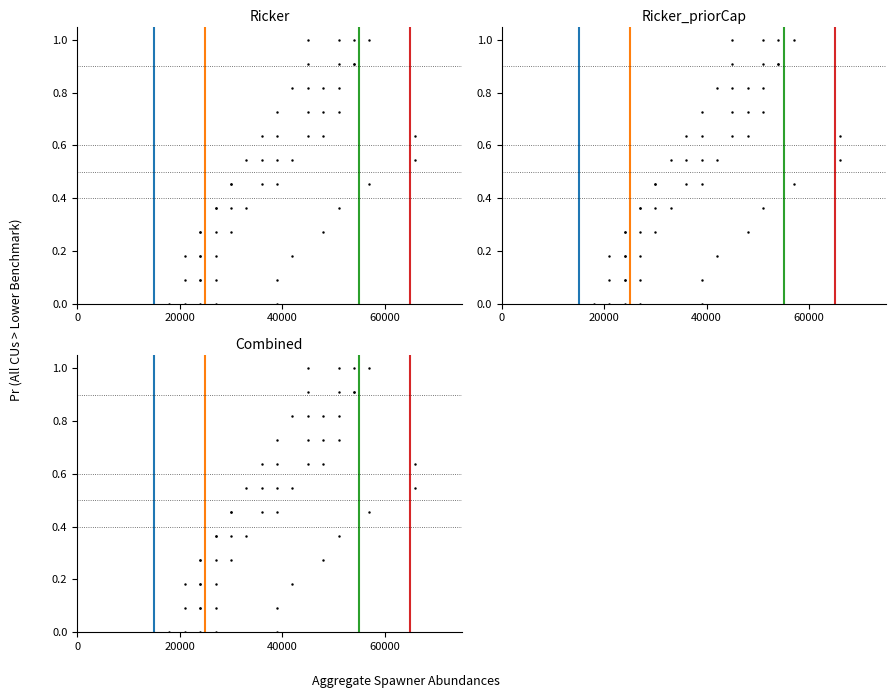

What is the sum of the v_55000 values at 20000 and 0?

1